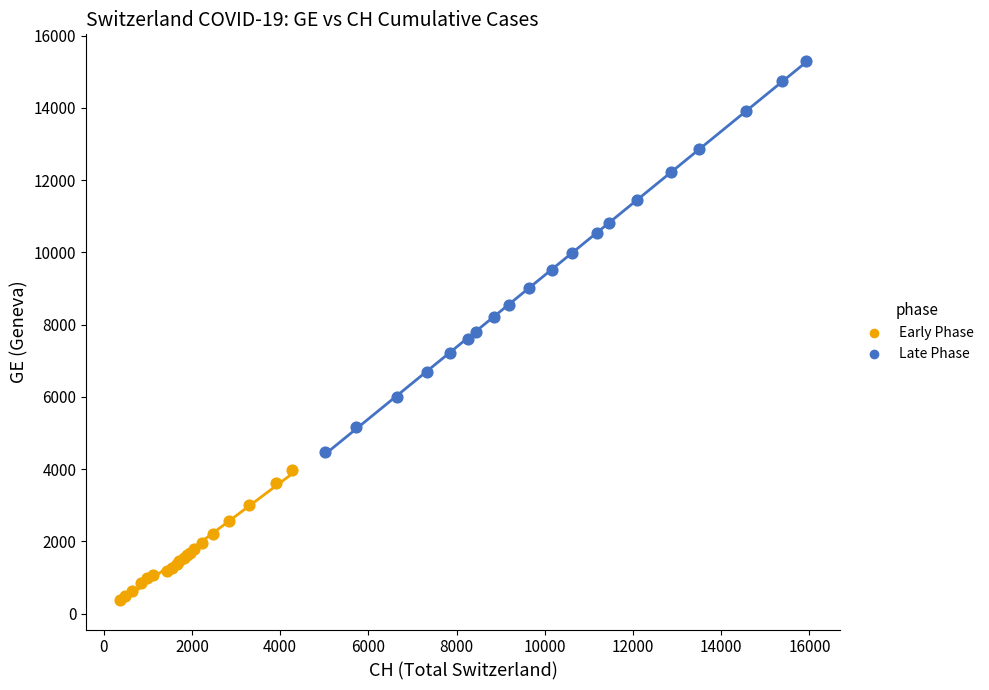

What are all the series names shown in the legend?

Early Phase, Late Phase